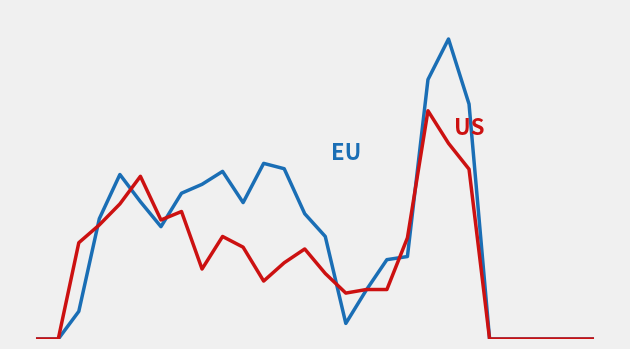

The value of US at 8 is 157. True or false?

True